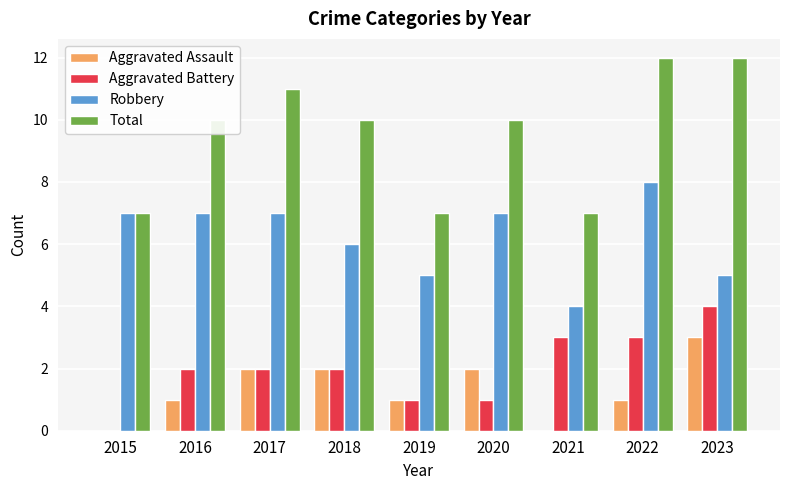

Reading right to left, what are all the values shown in this chart?

Aggravated Assault: 3	1	0	2	1	2	2	1	0
Aggravated Battery: 4	3	3	1	1	2	2	2	0
Robbery: 5	8	4	7	5	6	7	7	7
Total: 12	12	7	10	7	10	11	10	7